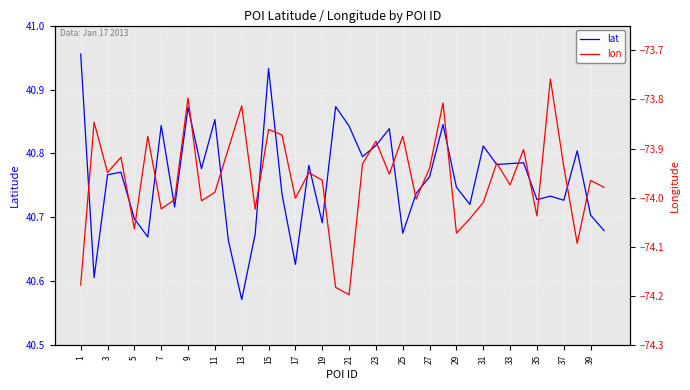

Is it true that lon equals -48.5 at 37?

False